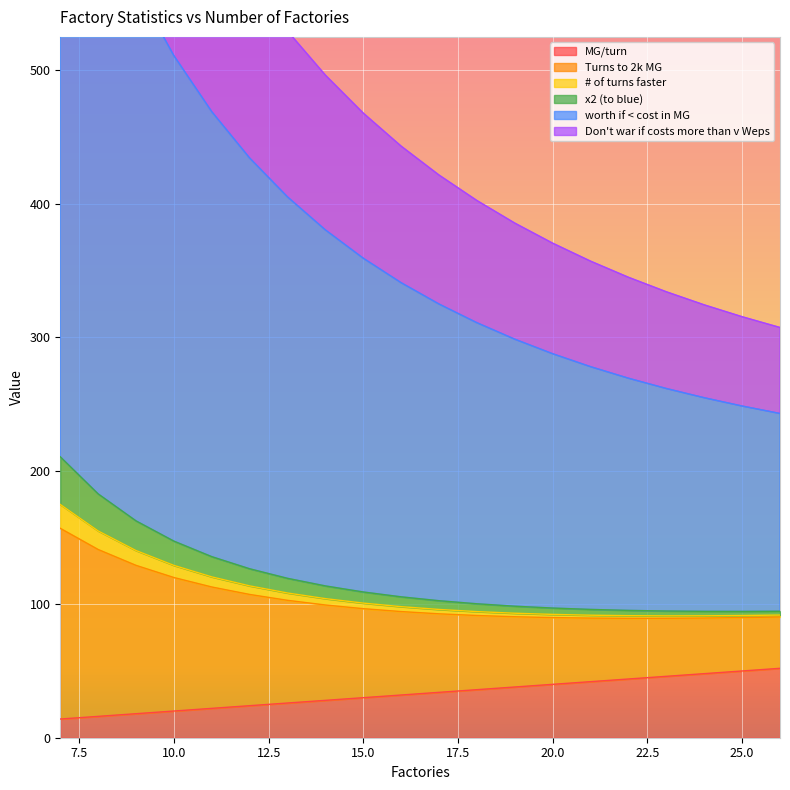

What is the total value across all series at 25?

800.0